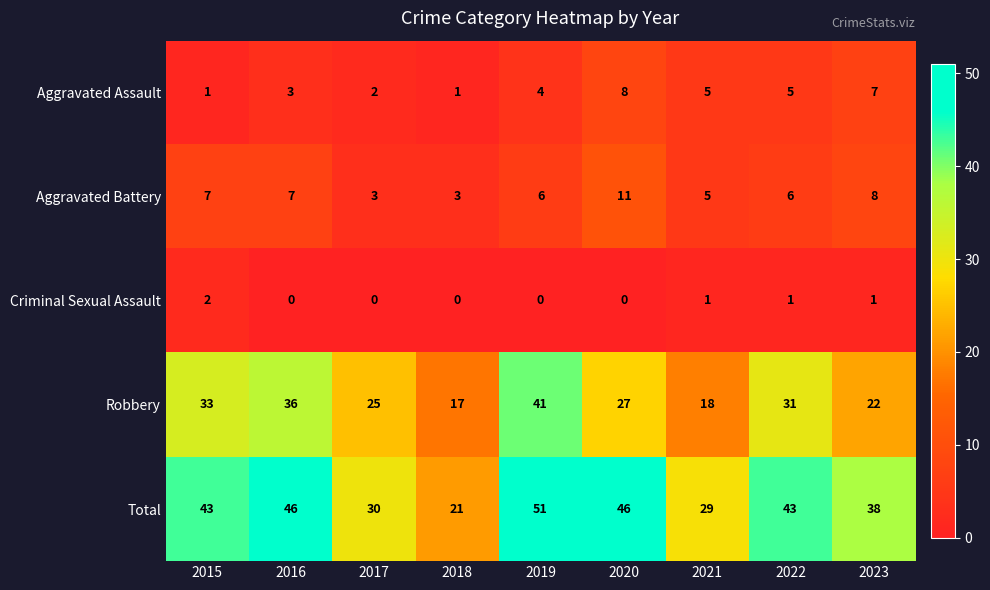

What is the average value of the Robbery series?

28